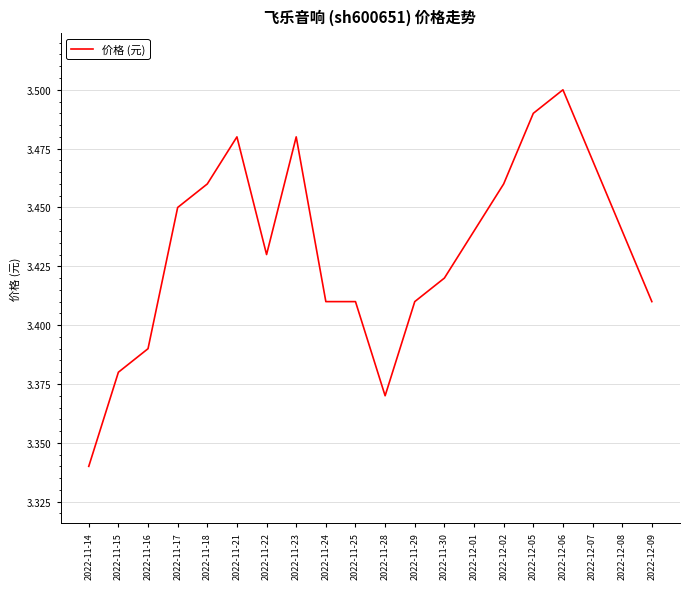

What position from the left is 2022-11-18?

5